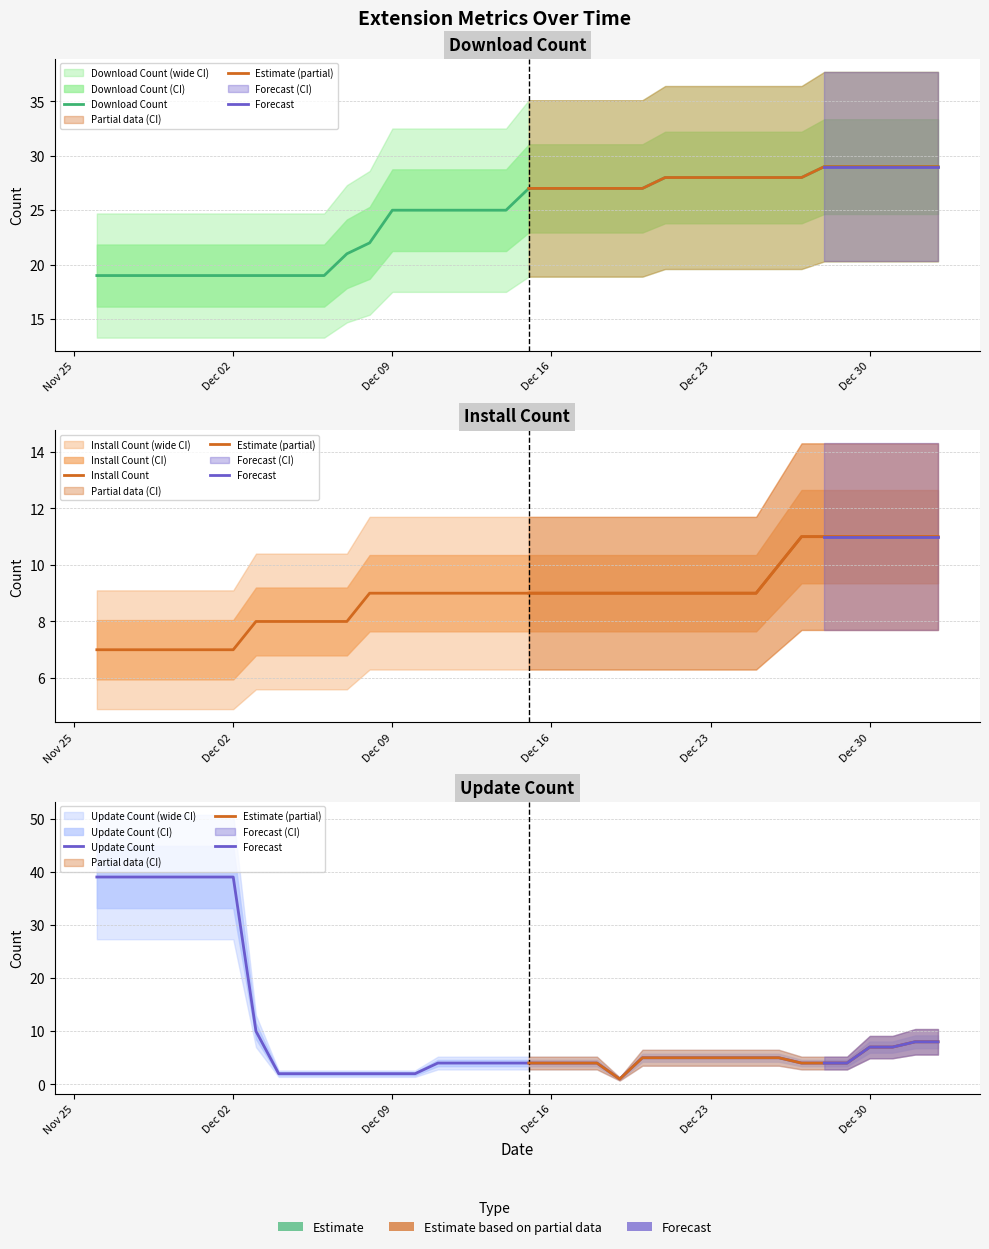

At 2024-11-28, list the series in order from largest to smallest.

updateCount, downloadCount, install